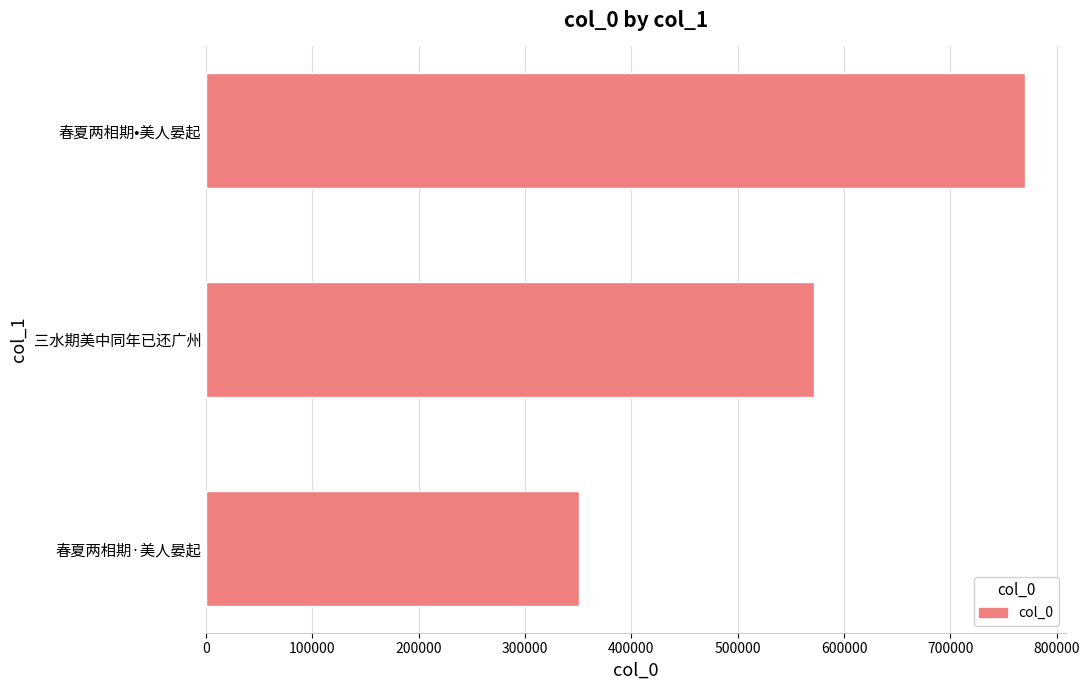

Reading bottom to top, transcribe all the data shown in this chart.

350704	571609	770094